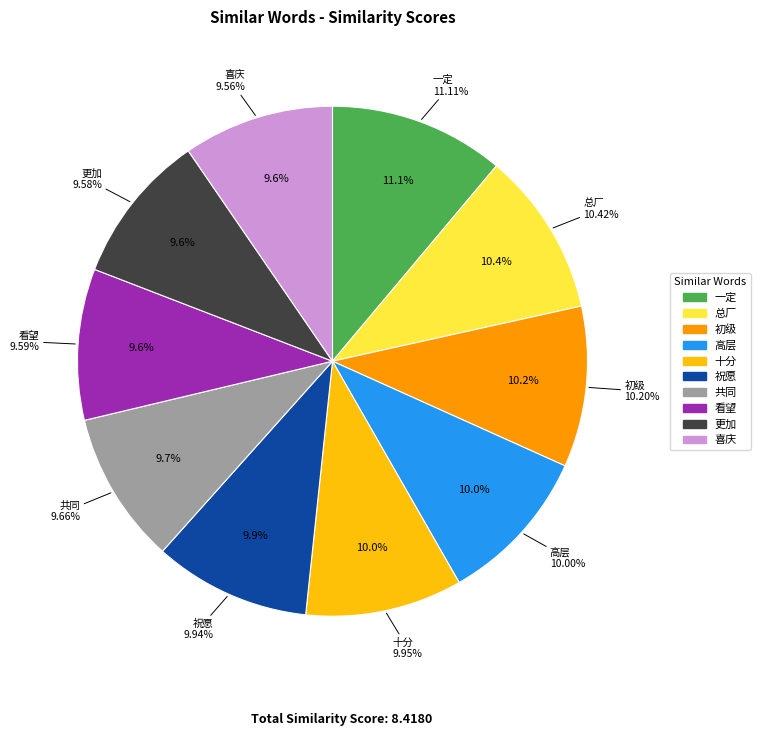

Which category has the smallest portion of the pie?

喜庆